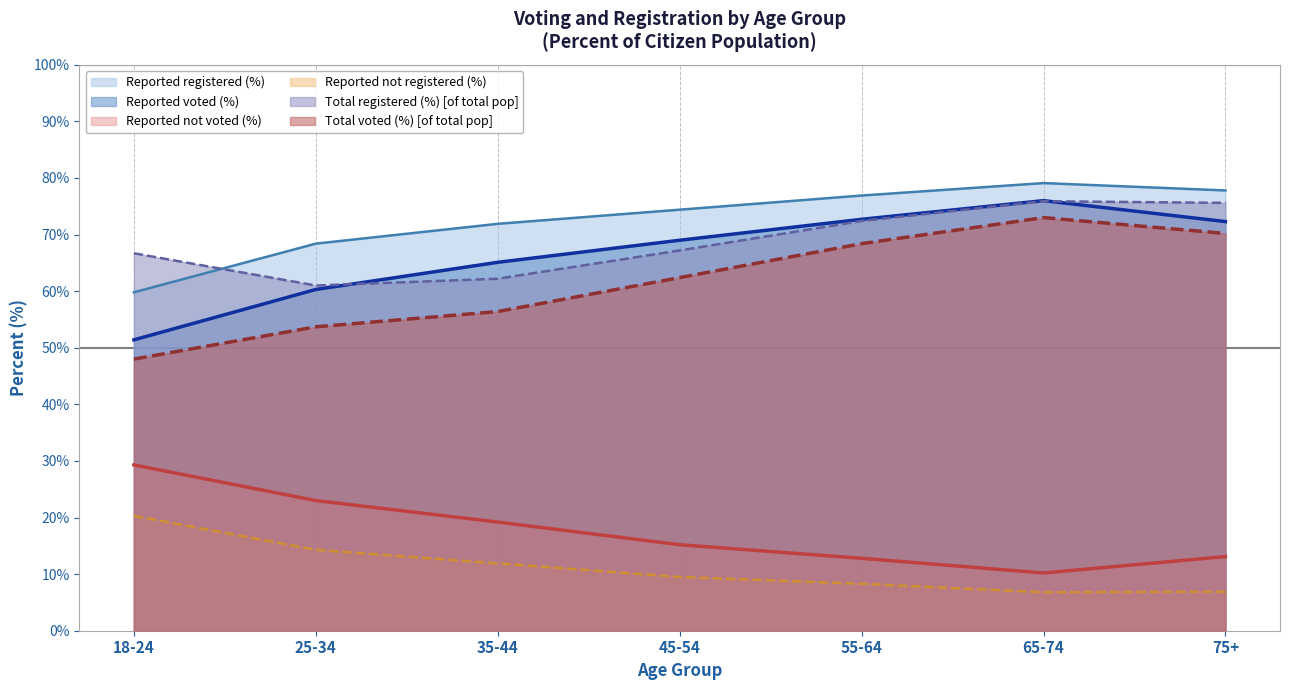

At 35-44, list the series in order from largest to smallest.

Reported registered (%), Reported voted (%), Total registered (%) [of total pop], Total voted (%) [of total pop], Reported not voted (%), Reported not registered (%)